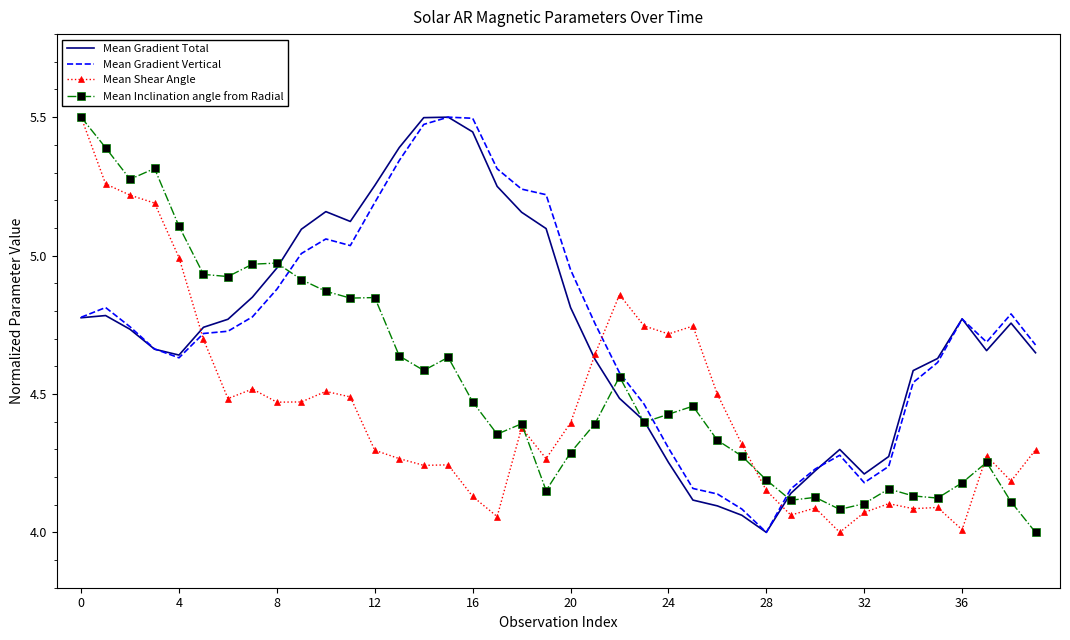

Which series ends up on top after the final intersection of Mean Gradient Vertical and Mean Inclination angle from Radial?

Mean Gradient Vertical